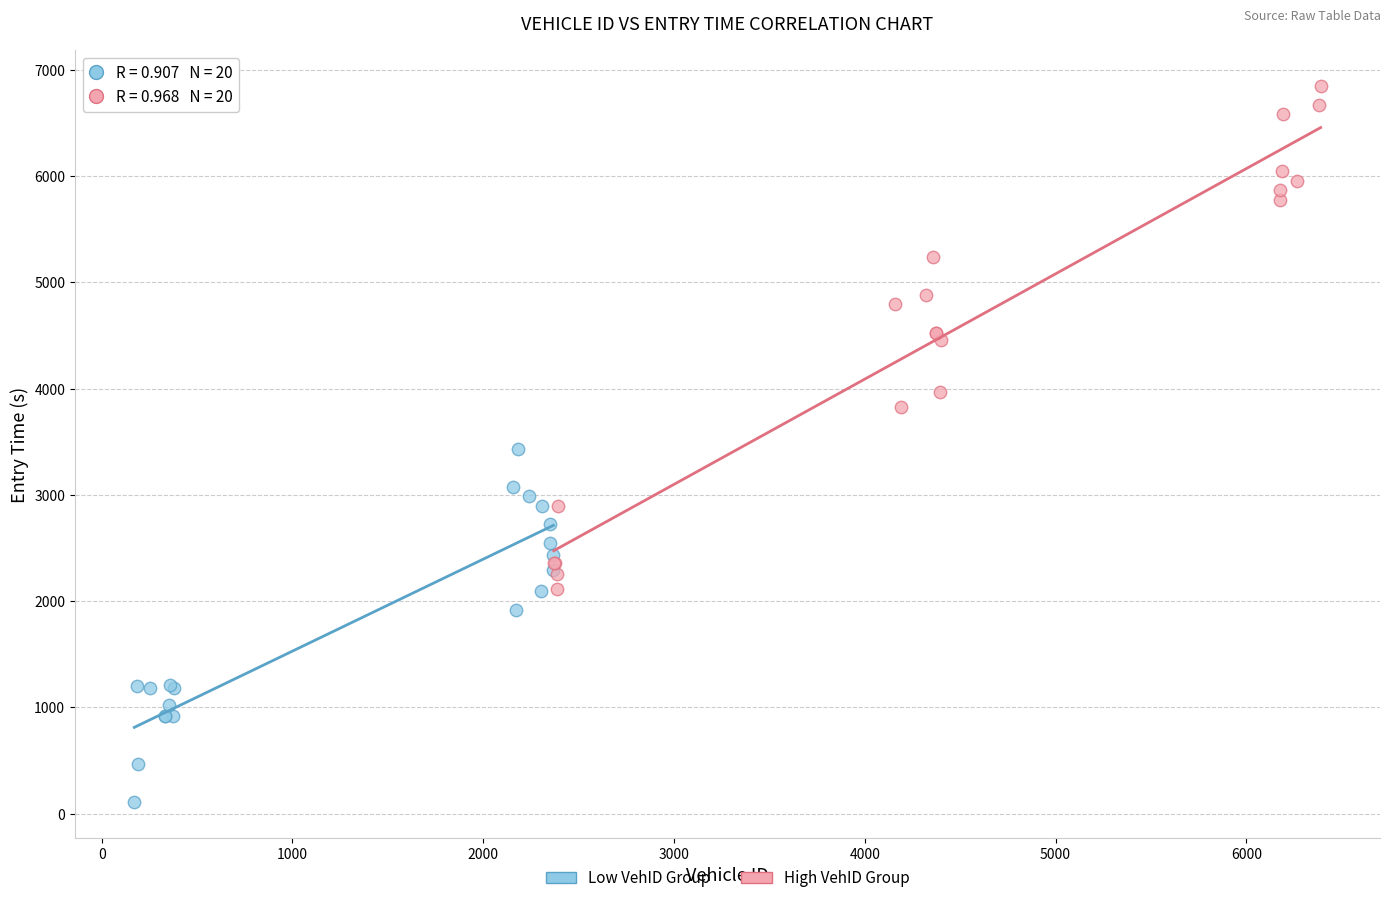

What are all the series names shown in the legend?

Low VehID Group, High VehID Group